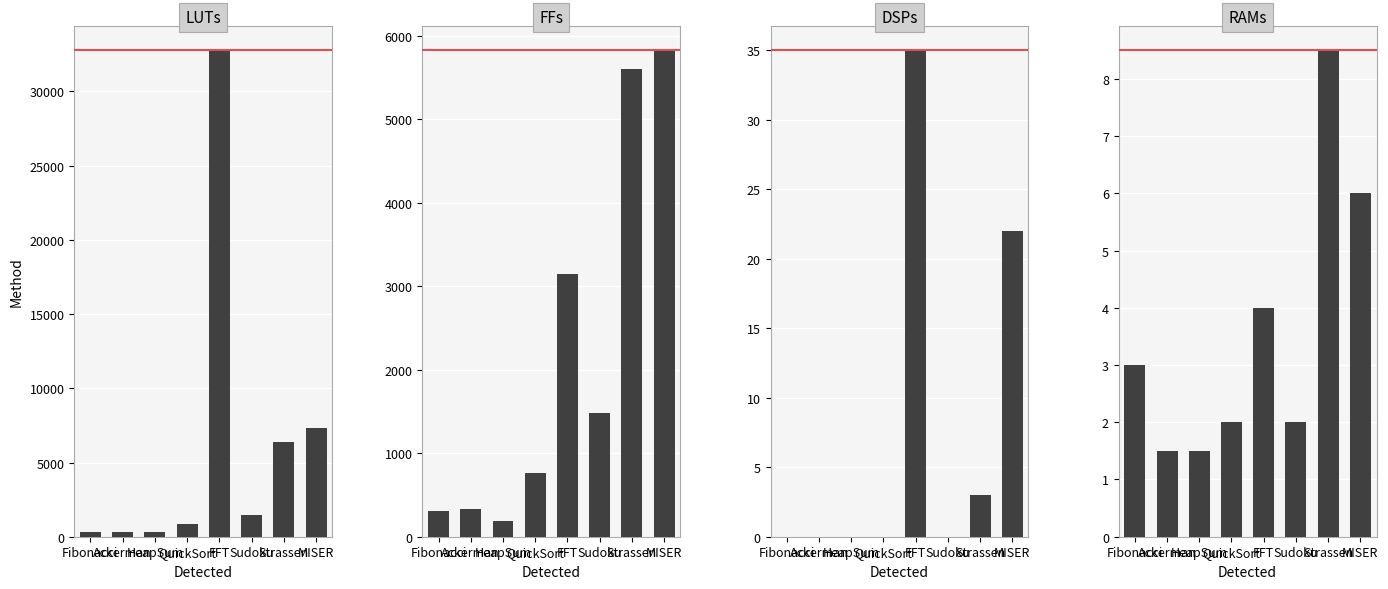

What is the label of the 6th bar from the right?

HeapSum